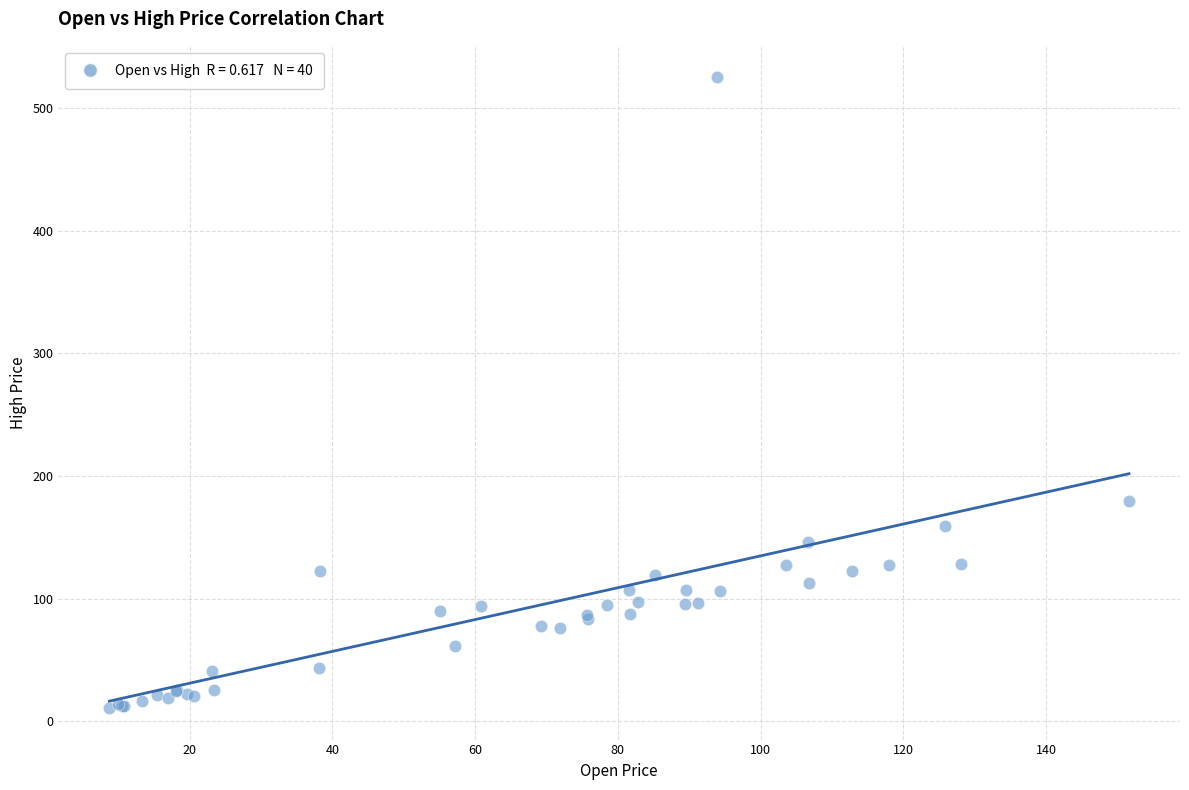

What Y value in the scatter plot is closest to 267?

180.0